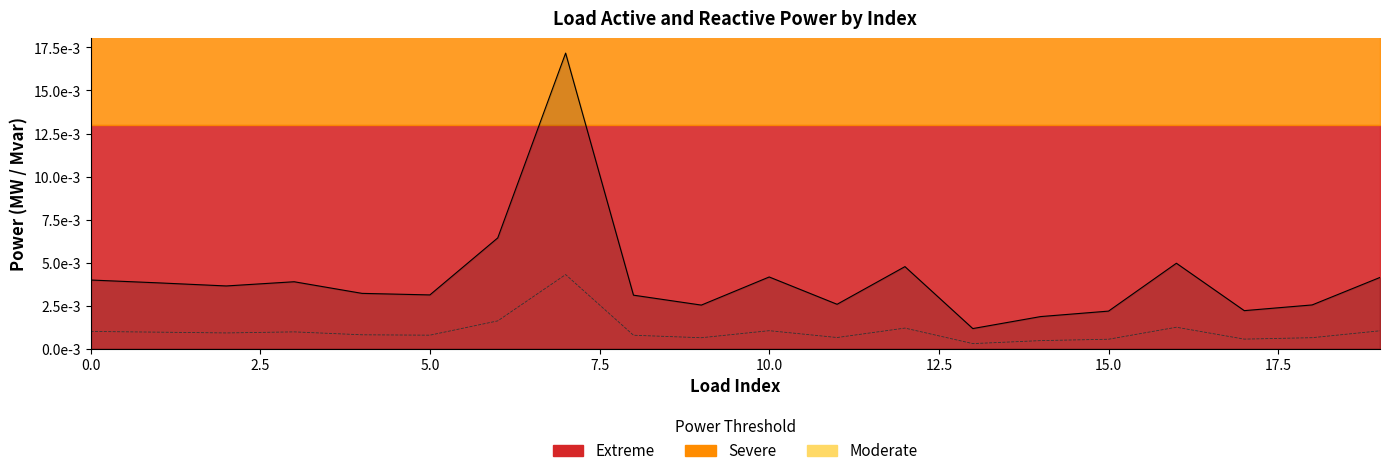

Does the chart display data point markers on the line(s)?

No